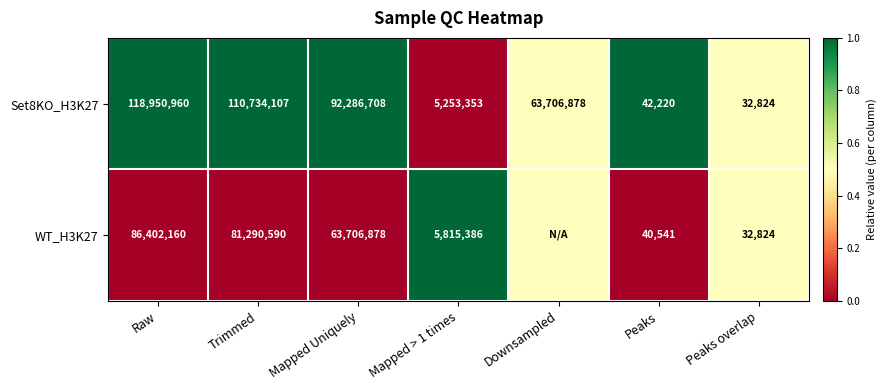

What is the difference between the maximum and minimum values in the Set8KO_H3K27 series?

118918136.0